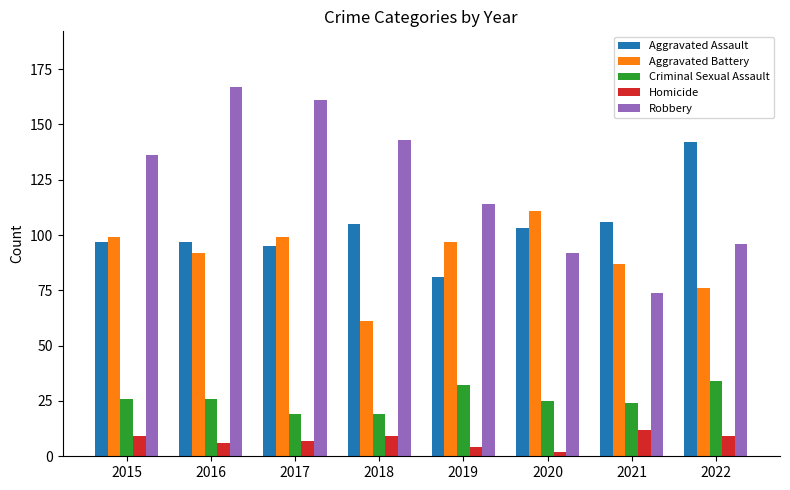

Is the value of Homicide at 2016 greater than the value of Robbery at 2016?

No